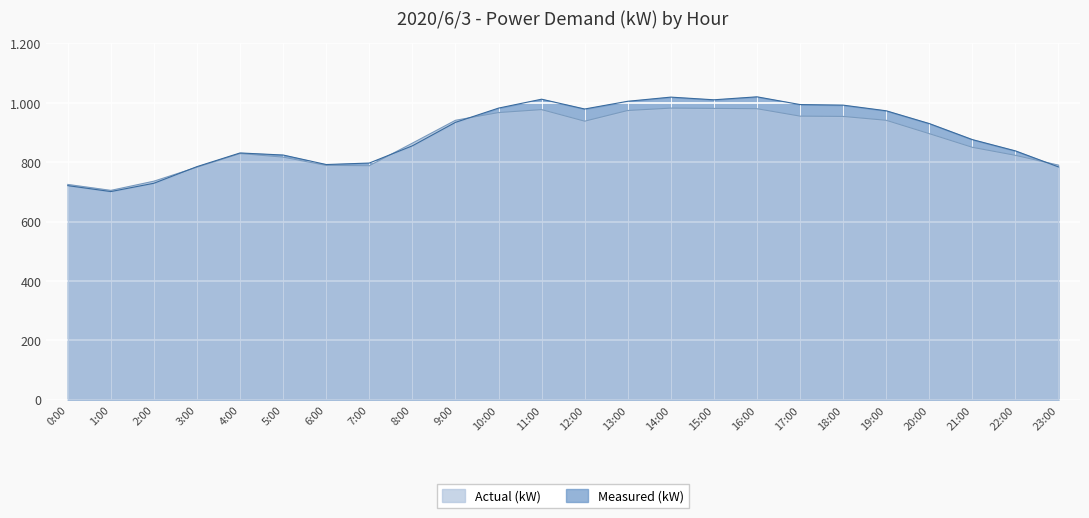

How many categories are shown in the chart?

24